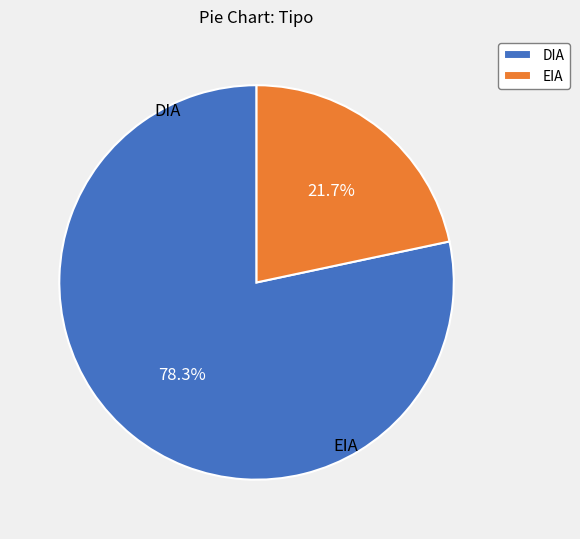

What percentage is the EIA slice, to the nearest percent?

22%